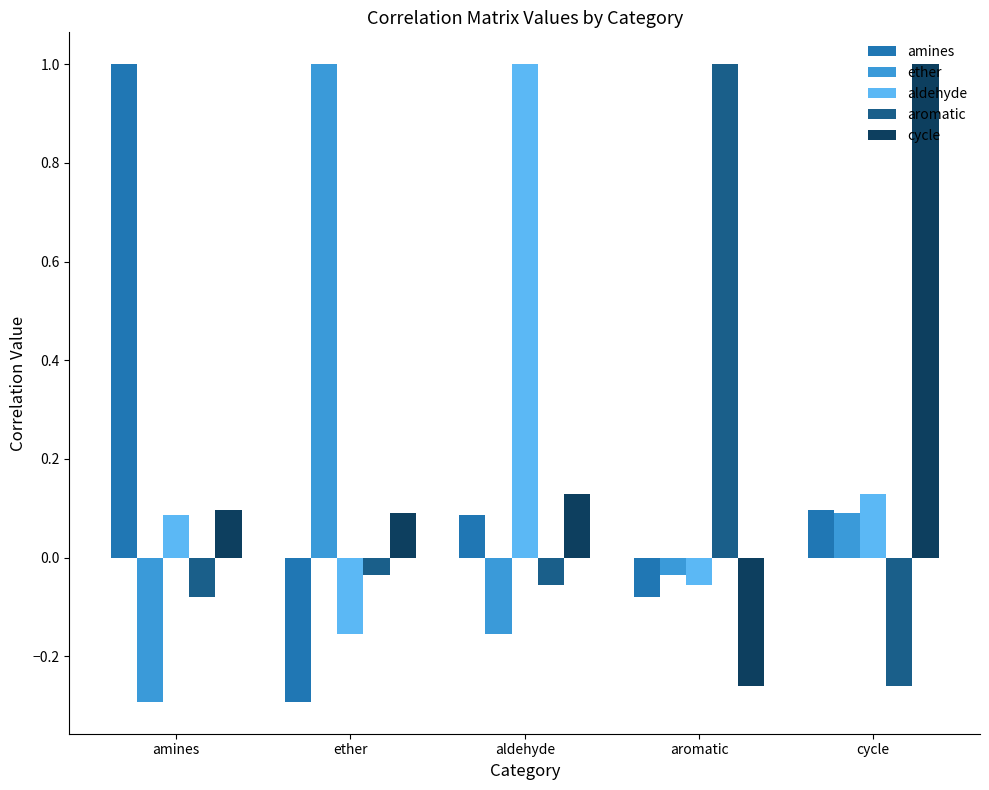

Where does the aromatic series first go above 0?

aromatic